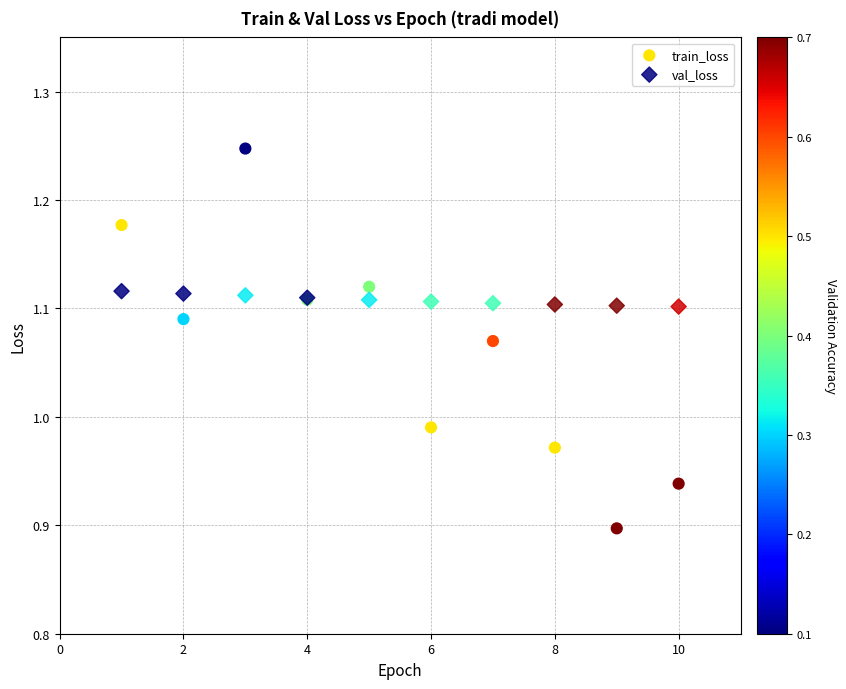

Which series reaches the minimum Y coordinate?

train_loss